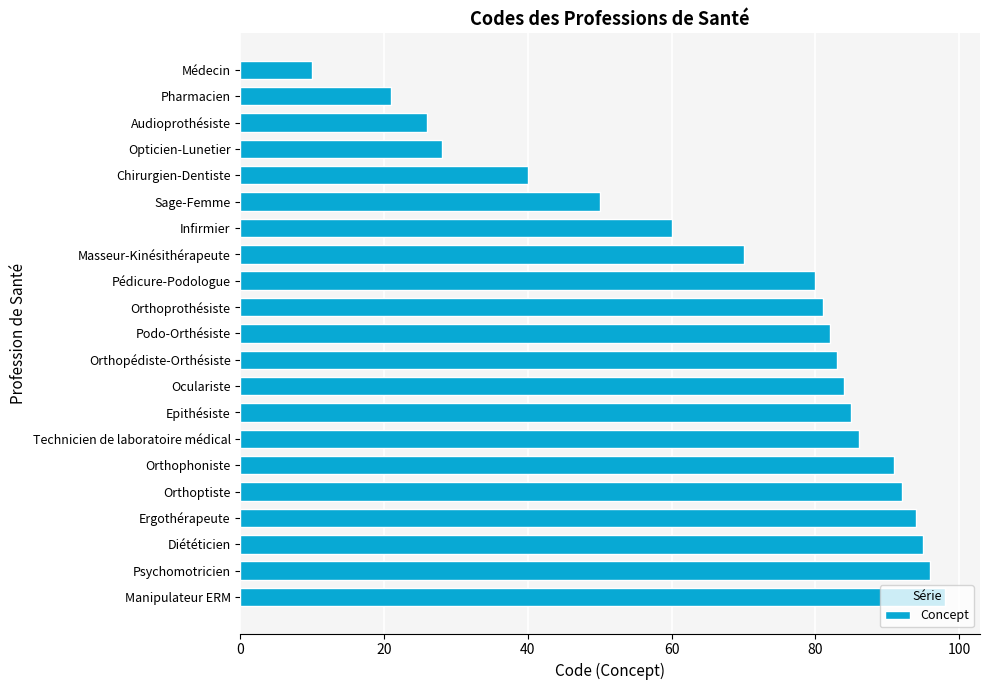

Rank the categories by value from highest to lowest.

Manipulateur ERM, Psychomotricien, Diététicien, Ergothérapeute, Orthoptiste, Orthophoniste, Technicien de laboratoire médical, Epithésiste, Oculariste, Orthopédiste-Orthésiste, Podo-Orthésiste, Orthoprothésiste, Pédicure-Podologue, Masseur-Kinésithérapeute, Infirmier, Sage-Femme, Chirurgien-Dentiste, Opticien-Lunetier, Audioprothésiste, Pharmacien, Médecin